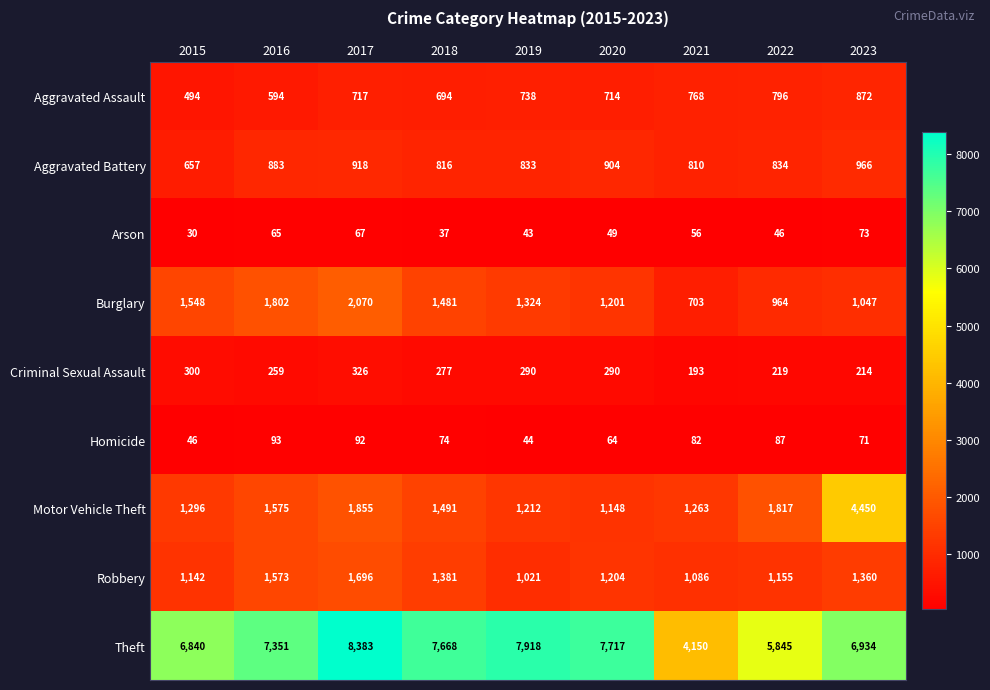

How many series are shown in this chart?

9